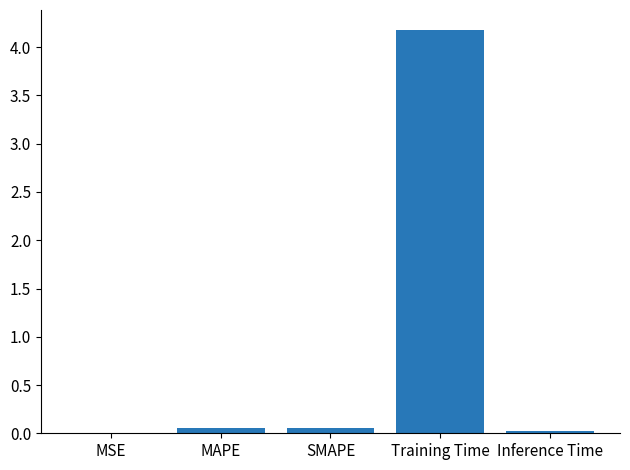

What is the maximum value shown in the chart?

4.2